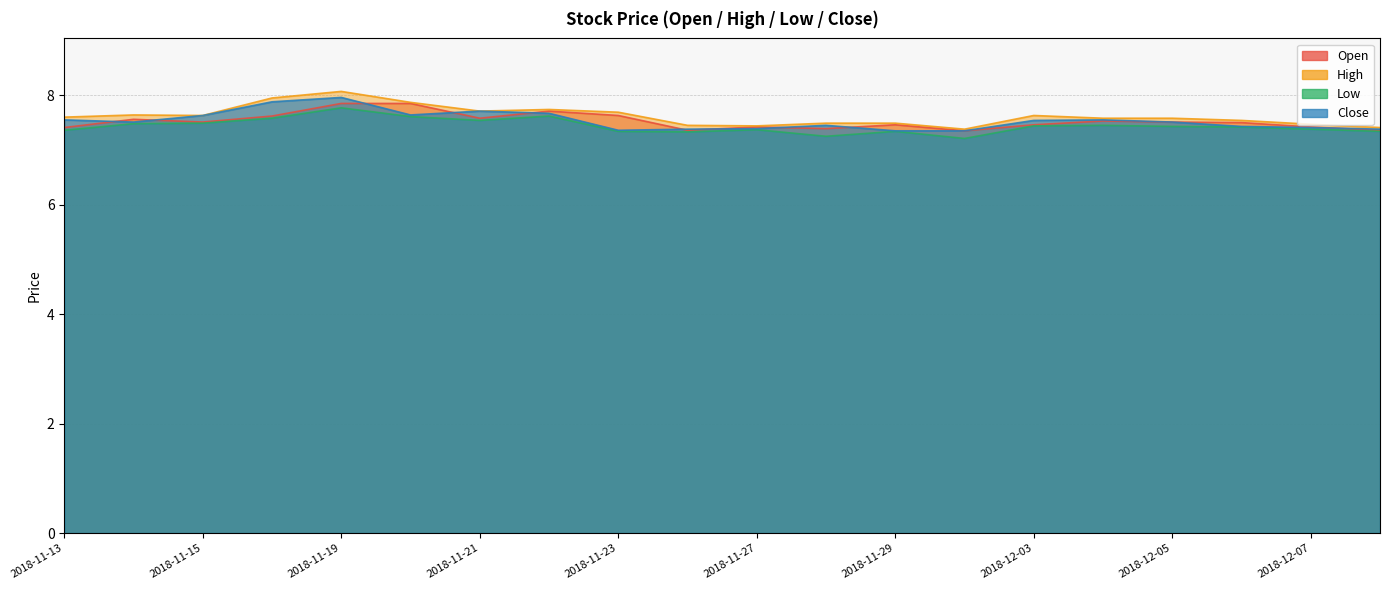

What is the minimum value for open?

7.3